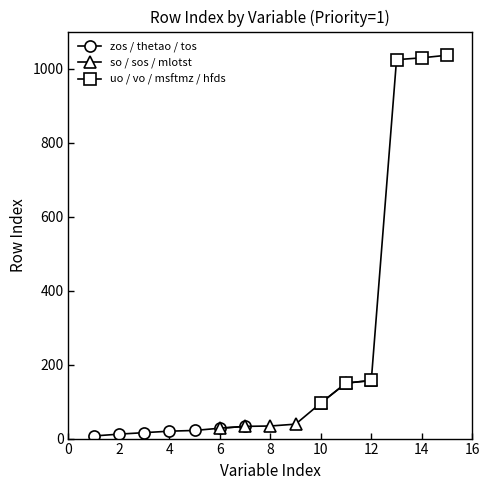

Reading left to right, what are all the values shown in this chart?

zos: zos=7	thetao=12	tos=16	so=20	sos=22	mlotst=28	uo=33	vo=34	msftmz=39	hfds=96	spco2=150	fgco2=157	talk=1024	o2=1029	chl=1036
tos: zos=7	thetao=12	tos=16	so=20	sos=22	mlotst=28	uo=33	vo=34	msftmz=39	hfds=96	spco2=150	fgco2=157	talk=1024	o2=1029	chl=1036
so: zos=7	thetao=12	tos=16	so=20	sos=22	mlotst=28	uo=33	vo=34	msftmz=39	hfds=96	spco2=150	fgco2=157	talk=1024	o2=1029	chl=1036